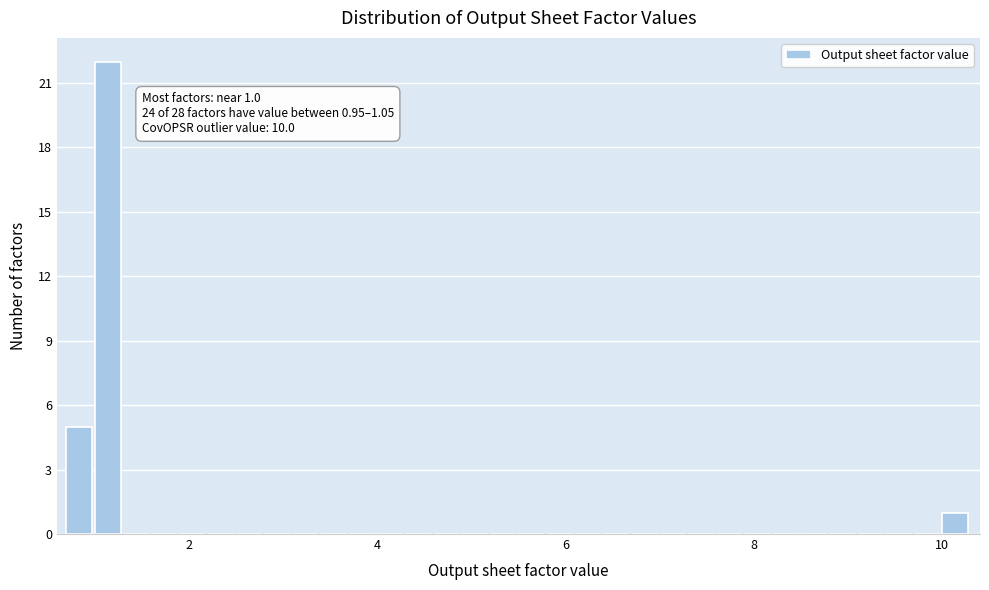

Around what value on the x-axis is the tallest bar? Give the approximate position of its centre, as read against the axis.

1.2